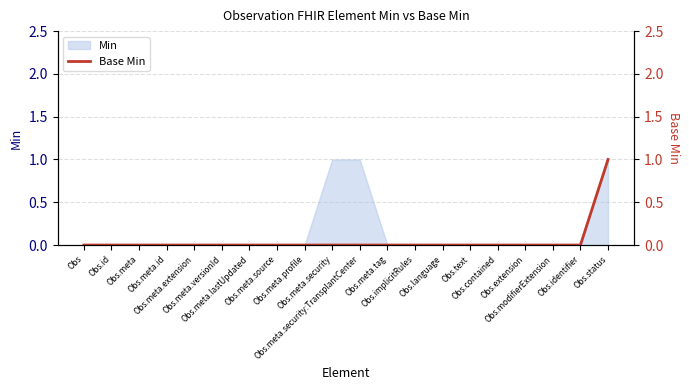

Reading right to left, list all the values displayed in this chart.

1	0	0	0	0	0	0	0	0	0	0	0	0	0	0	0	0	0	0	0